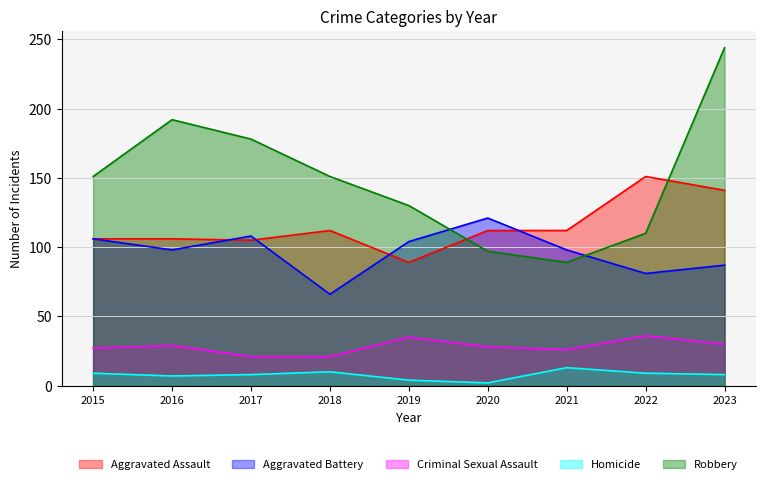

Which has a higher value, 2016 or 2022?

2022